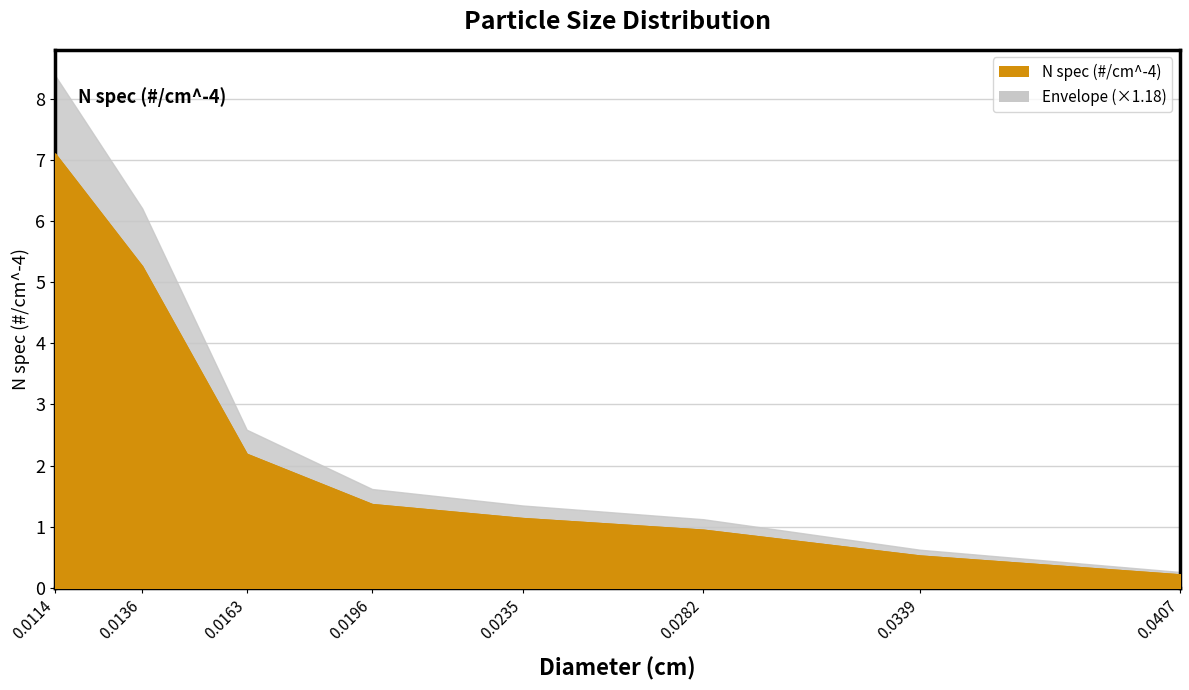

List the labels in order of value, largest first.

0.011351516774399995, 0.013621820129279993, 0.016346184155135994, 0.01961542098616319, 0.02353850518339583, 0.028246206220075, 0.03389544746408999, 0.040674536956908